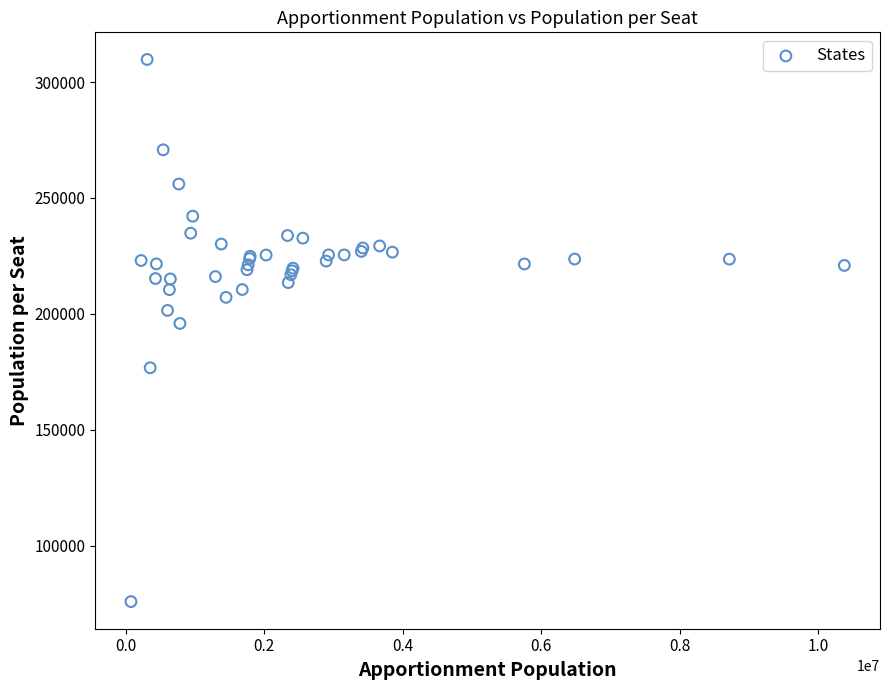

What Y value in the scatter plot is closest to 192787?

195847